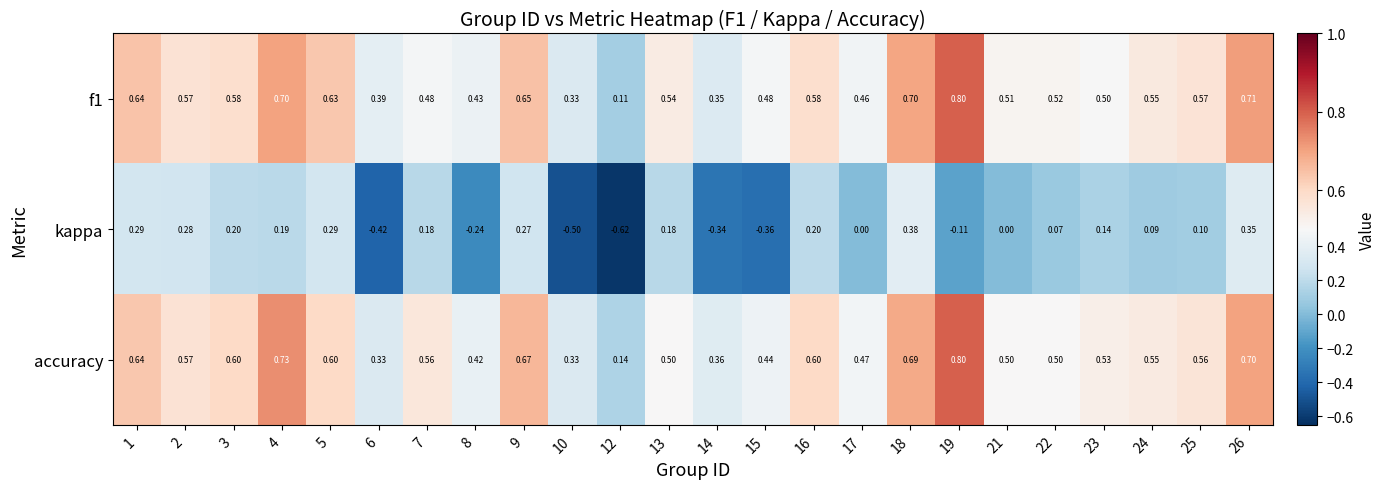

Between 13 and 25, which series saw the biggest shift?

kappa